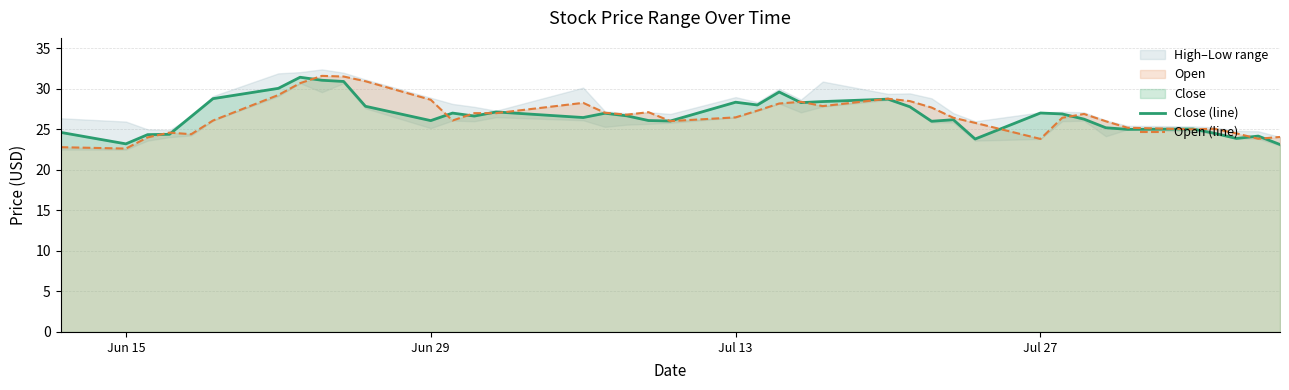

What is the minimum value for Open (line)?

22.6